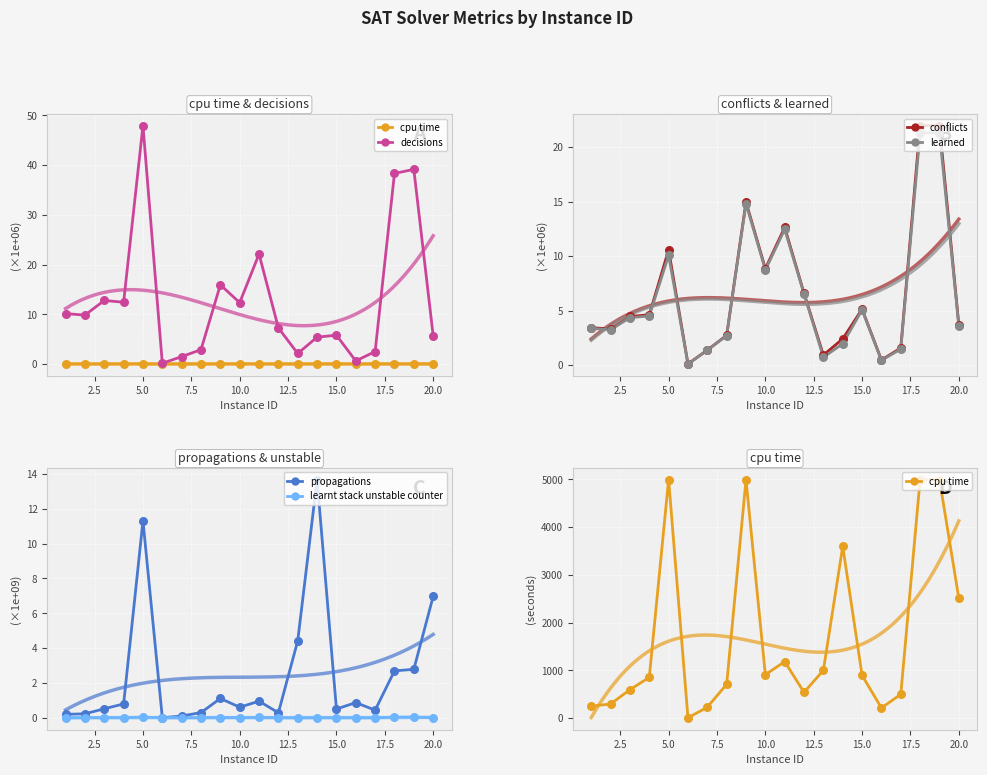

Which series contains the highest Y value?

cpu time